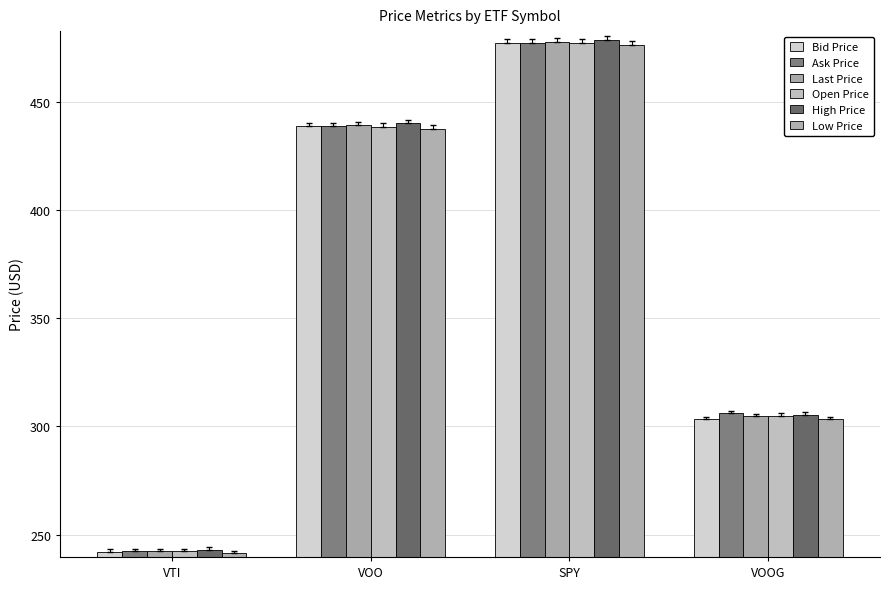

What is the spread (max minus min) of values at VOOG?

2.7